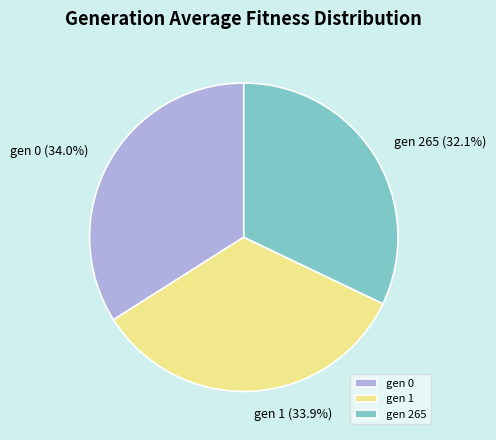

To the nearest percent, what percentage of the pie is gen 1?

34%